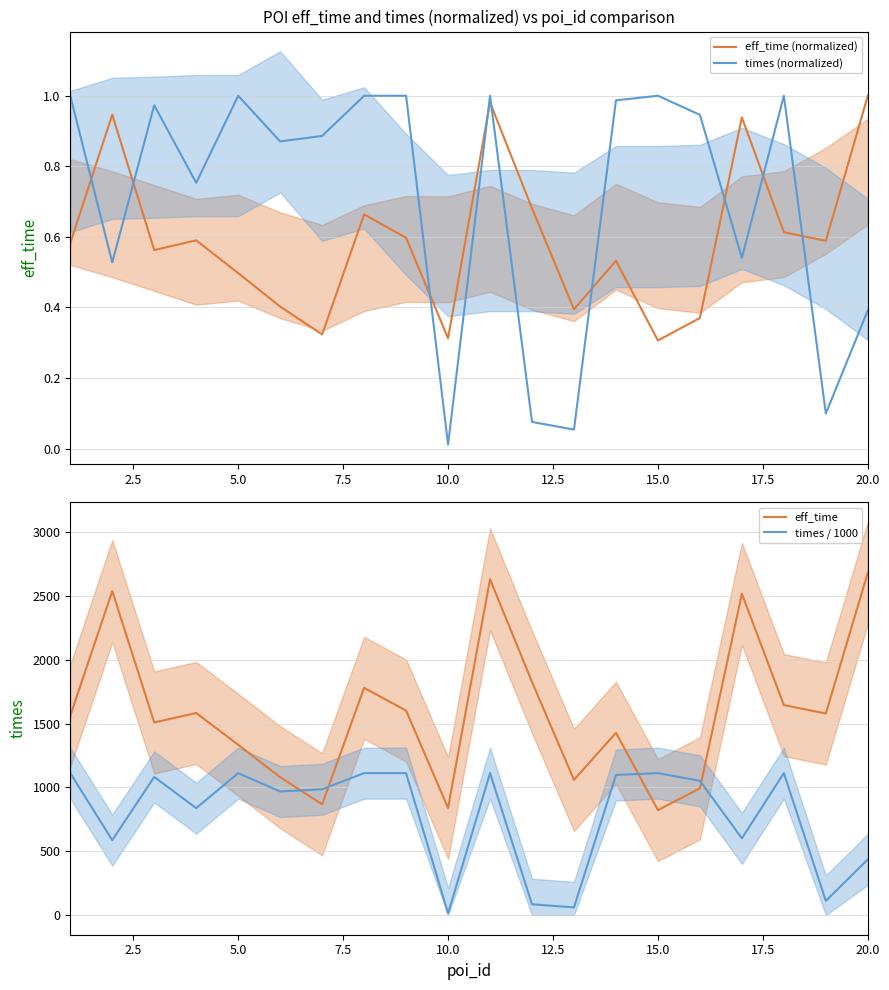

What is the value of the eff_time (normalized) point at the 1st from the left?

0.6